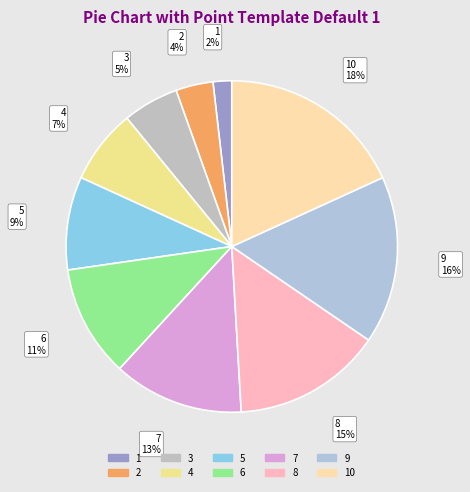

How many slices are in this pie chart?

10